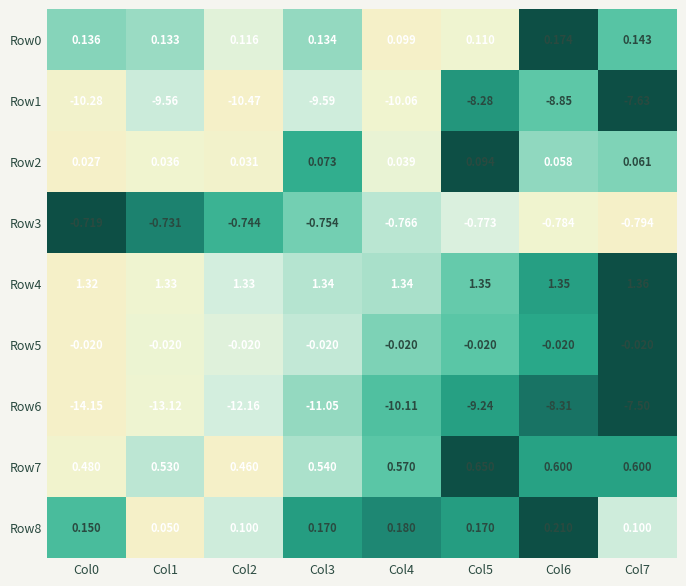

Is the value of Row5 at Col5 greater than the value of Row4 at Col2?

No